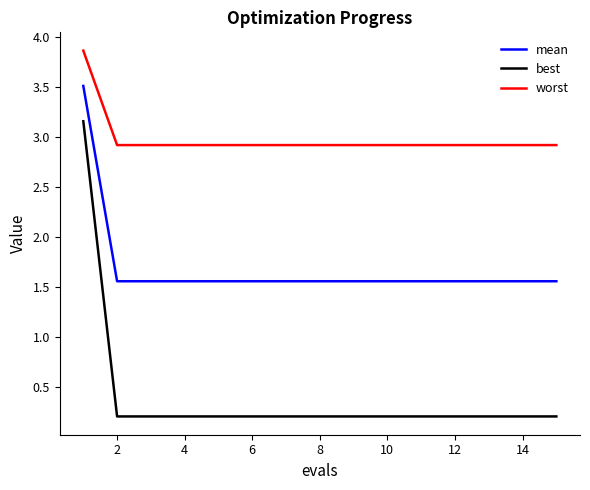

Is this an area chart (filled region under the line)?

No